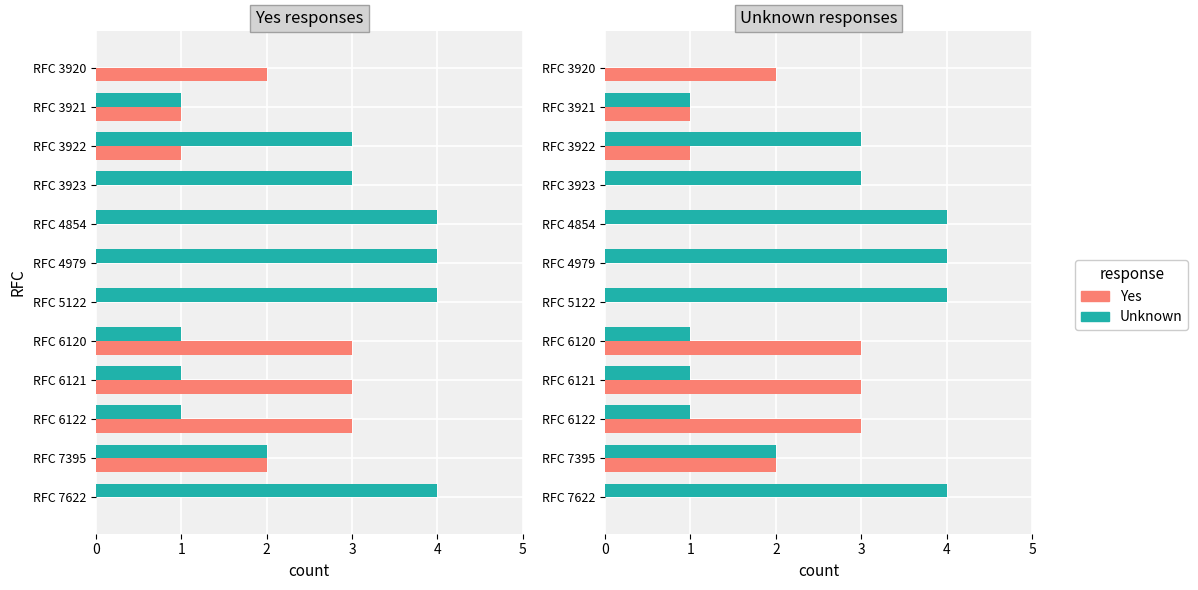

Which series has the largest total across all categories?

Unknown